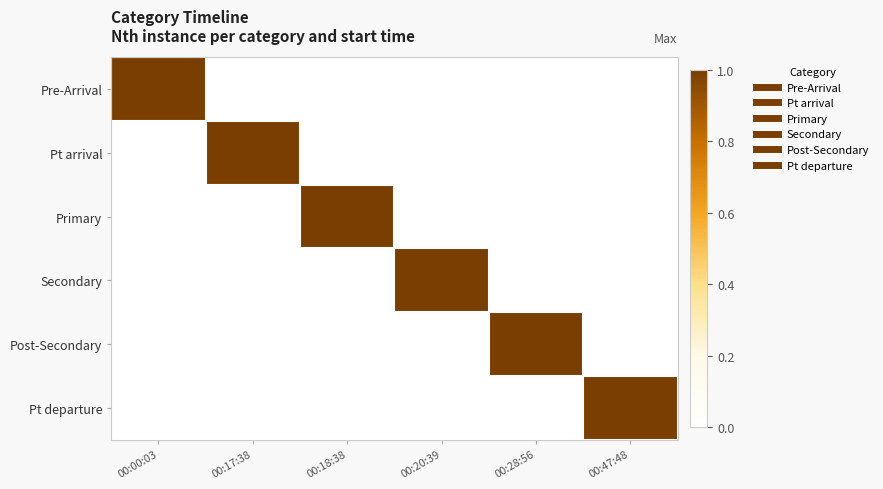

At which category is the sum across all series the highest?

00:00:03